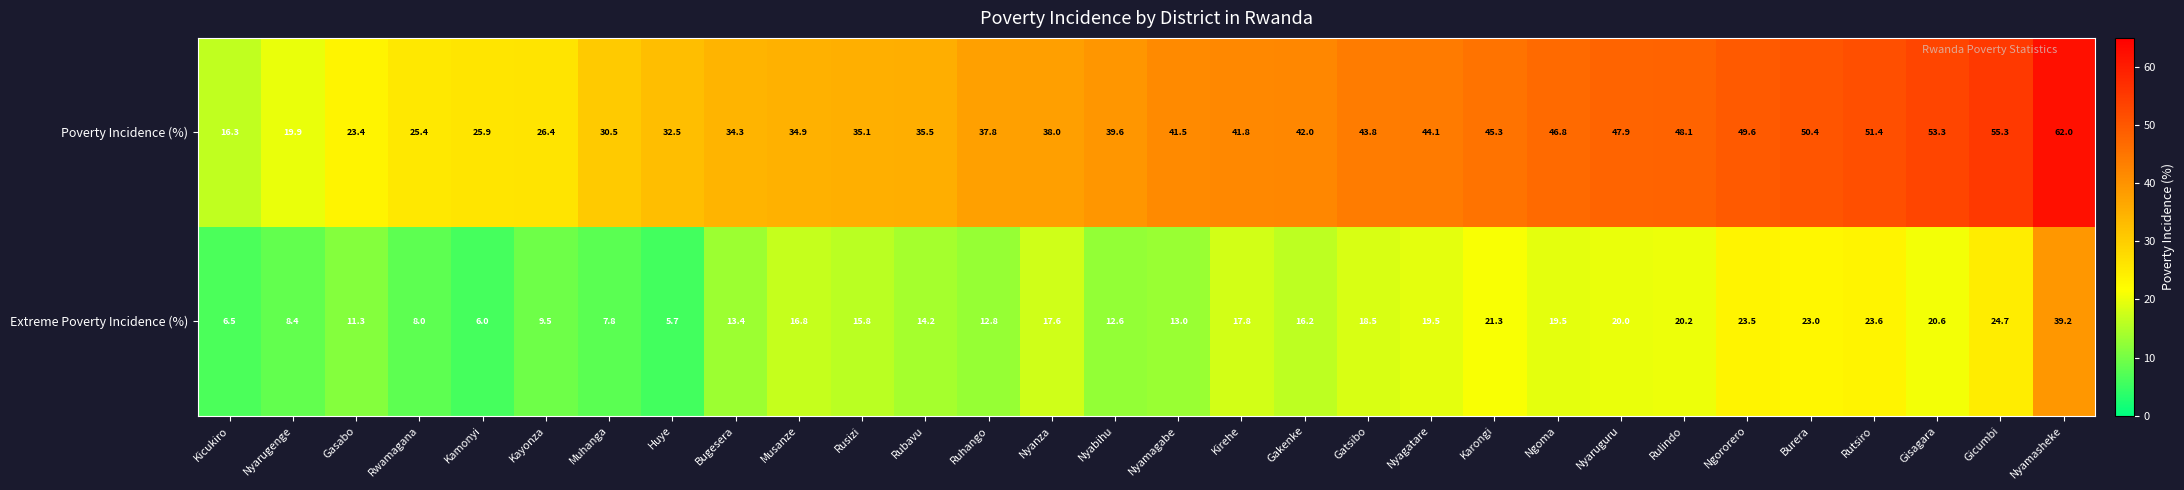

Which series has the largest range (max minus min)?

Poverty Incidence (%)